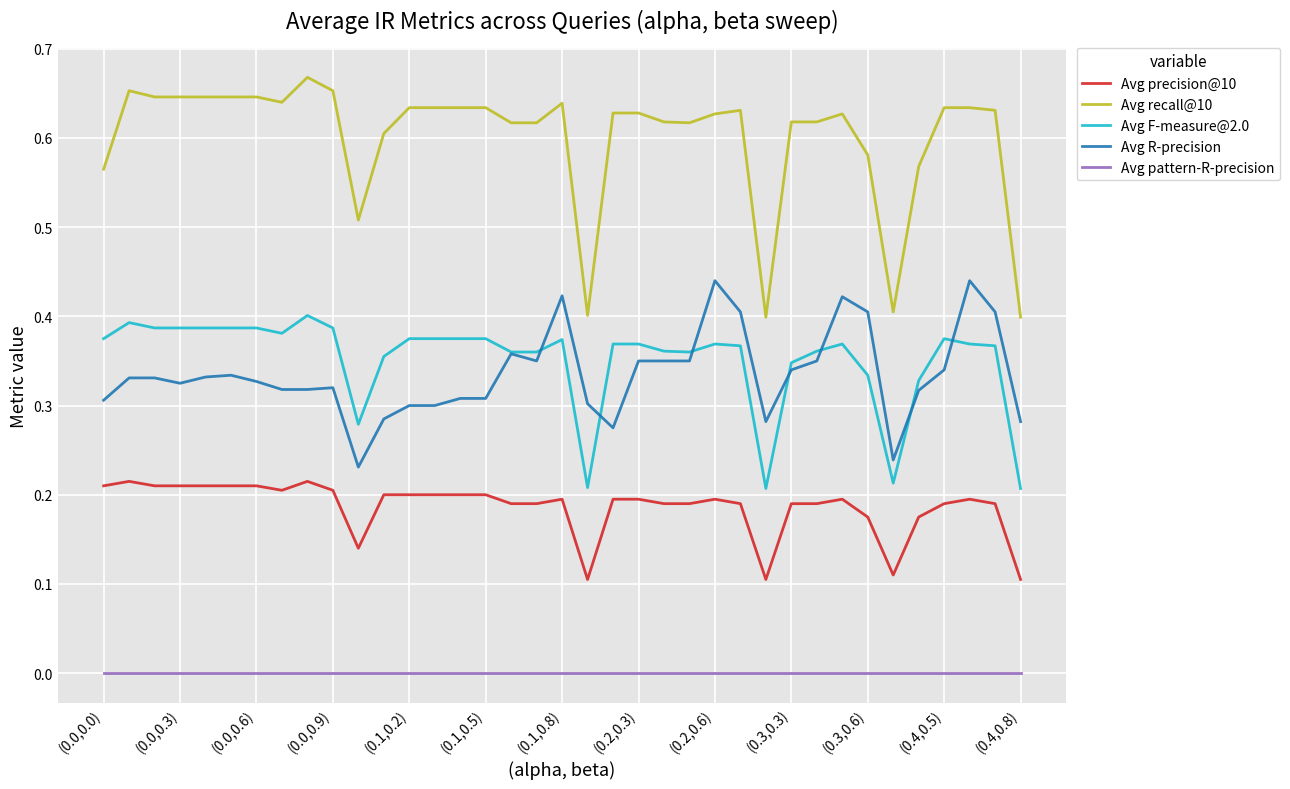

True or false: Avg F-measure@2.0 has more than 1 points higher than both neighbors.

True